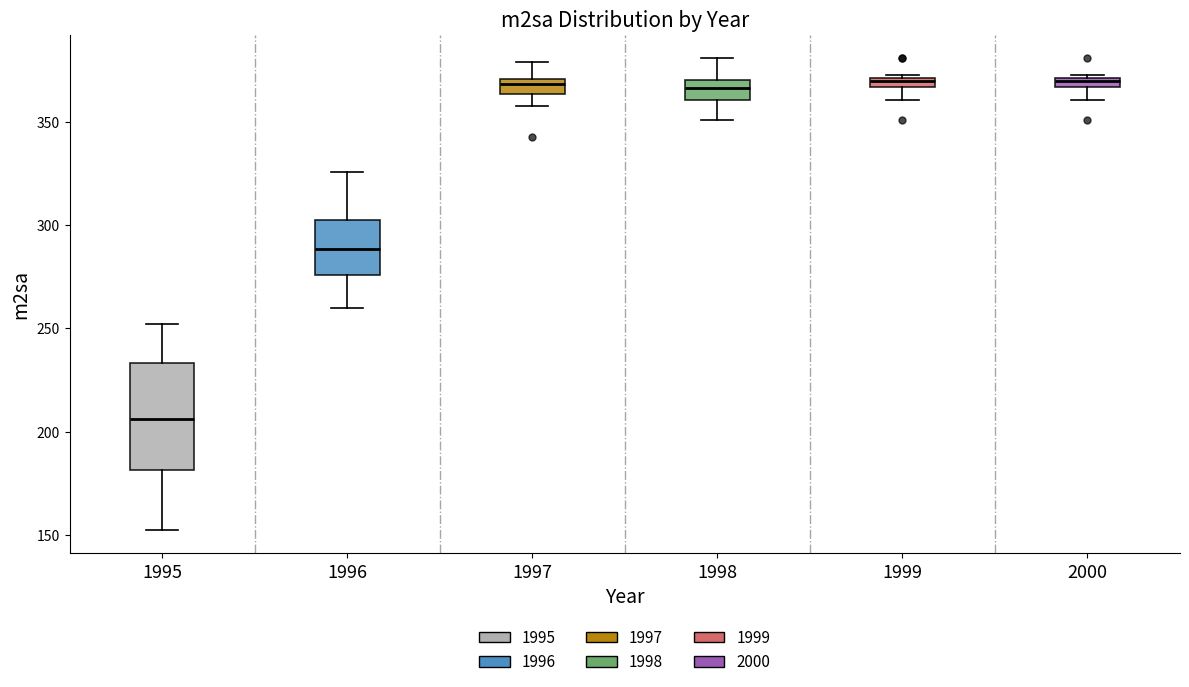

Which box is the tallest, from its lower edge to its upper edge?

1995